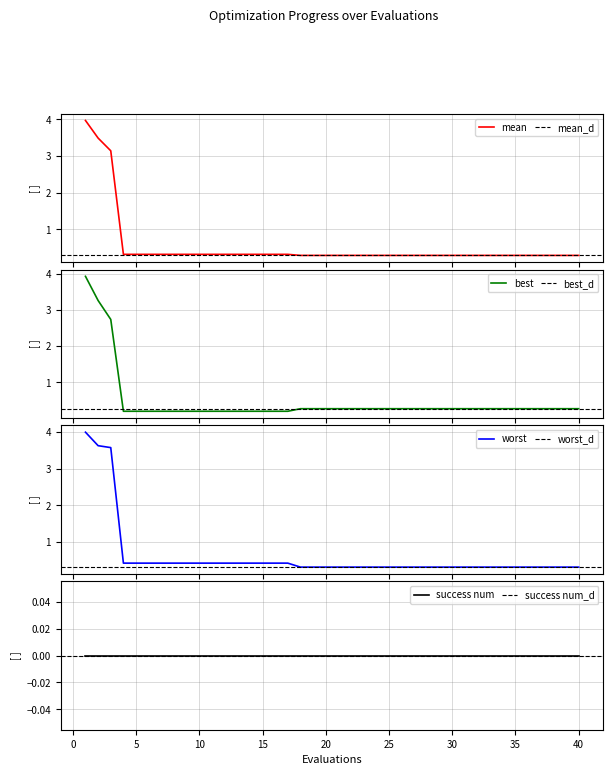

The value of worst at 40 is 0.3. True or false?

True